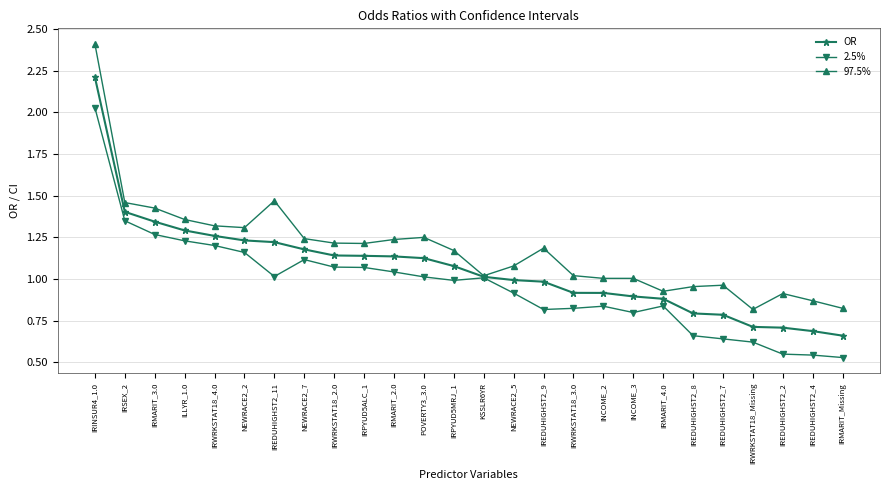

Is it true that 97.5% equals 1.1 at NEWRACE2_5?

True